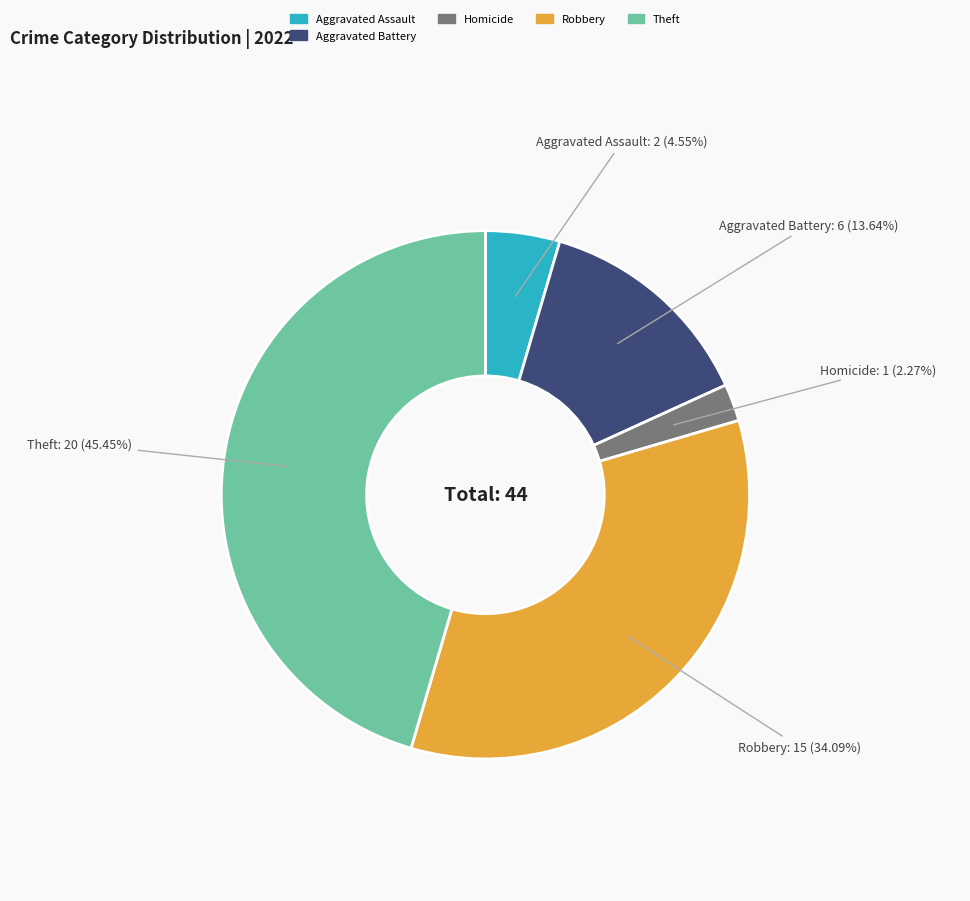

Is there any slice that represents more than half of the pie?

No